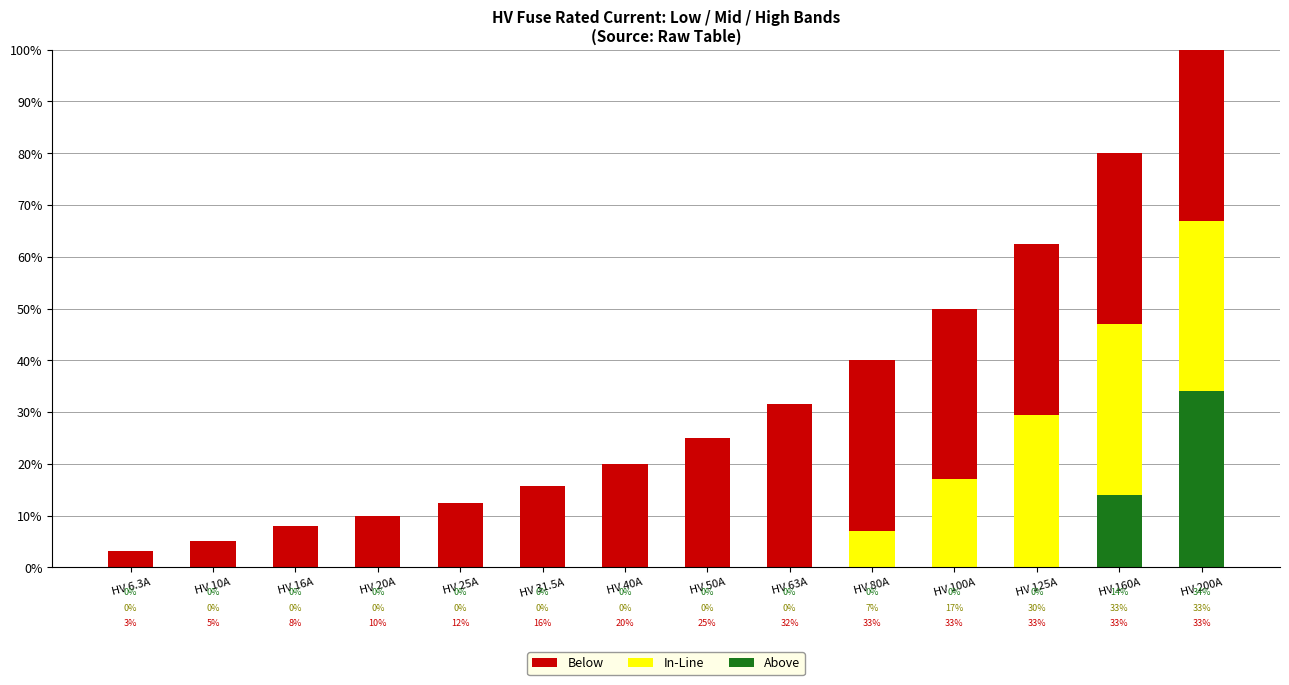

What are all the series names shown in the legend?

Below, In-Line, Above